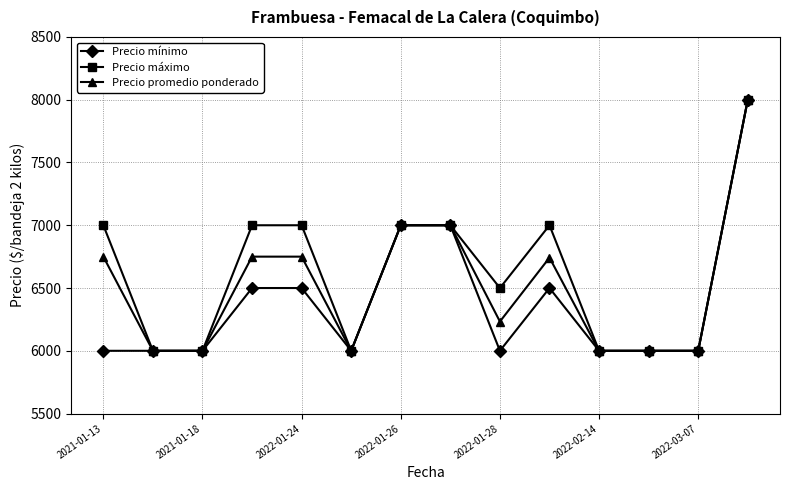

True or false: Precio máximo has more than 0 points higher than both neighbors.

True